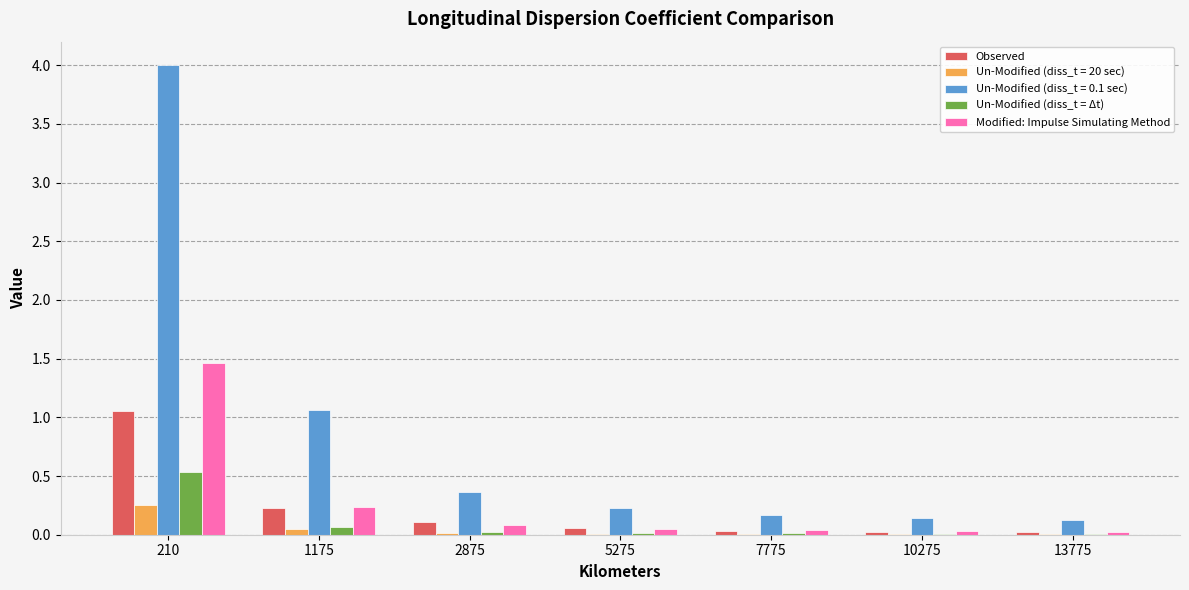

Which category has the highest value in the Un-Modified (diss_t = Δt) series?

210